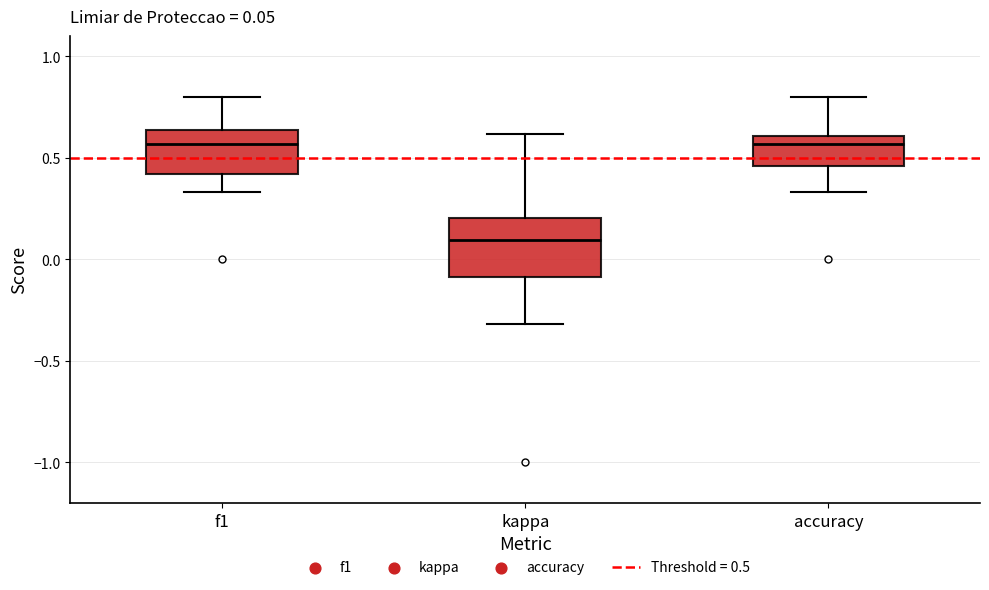

Which box is the tallest, from its lower edge to its upper edge?

kappa